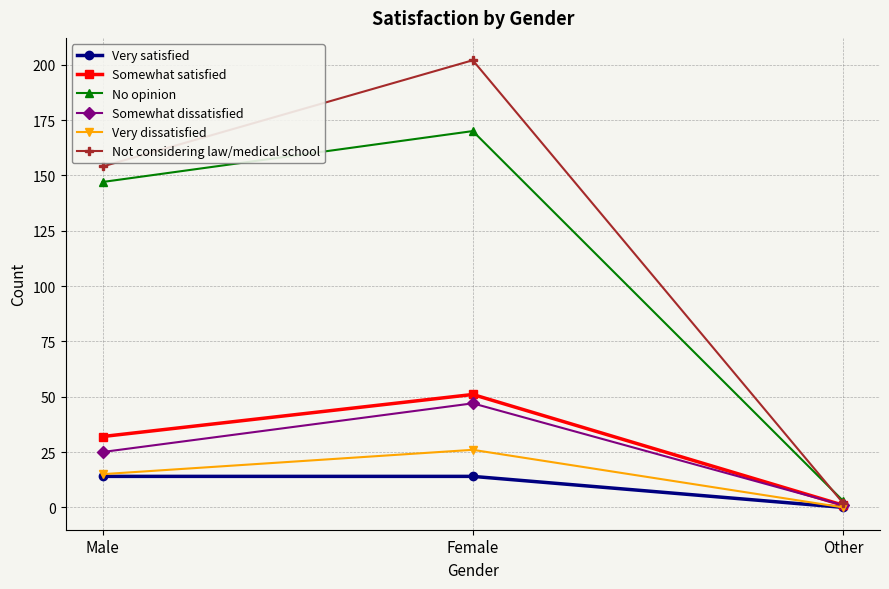

Count the number of categories in the chart.

3